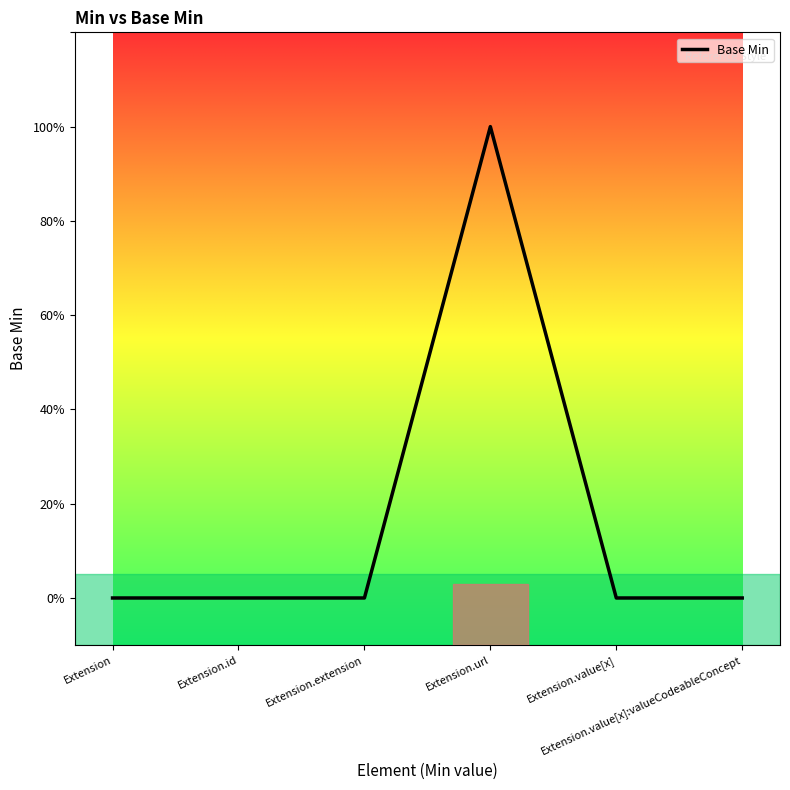

How many interior local peaks (higher than both neighbors) does the data have?

1